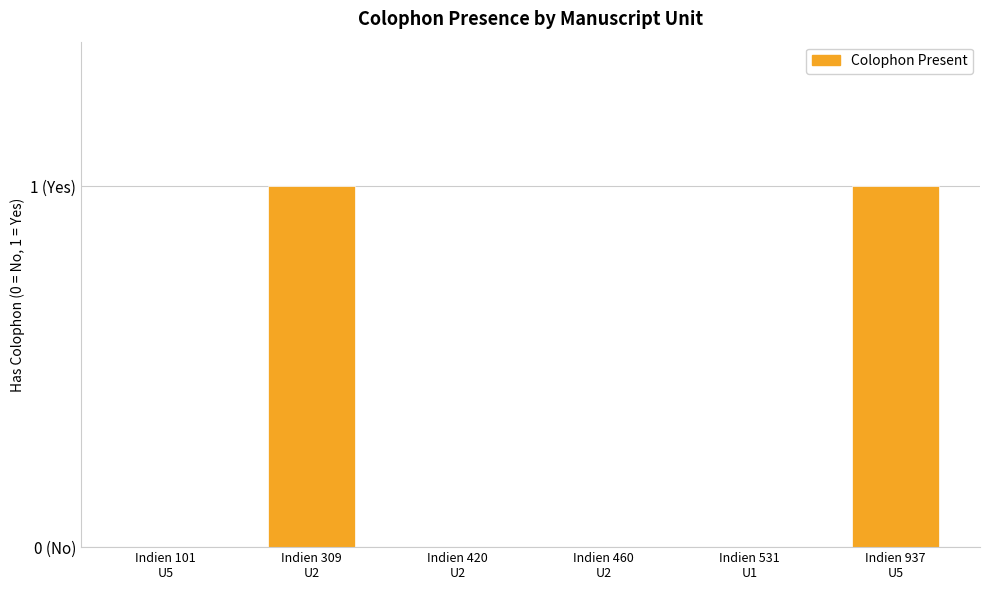

Which has a higher value, Indien 309
U2 or Indien 531
U1?

Indien 309
U2